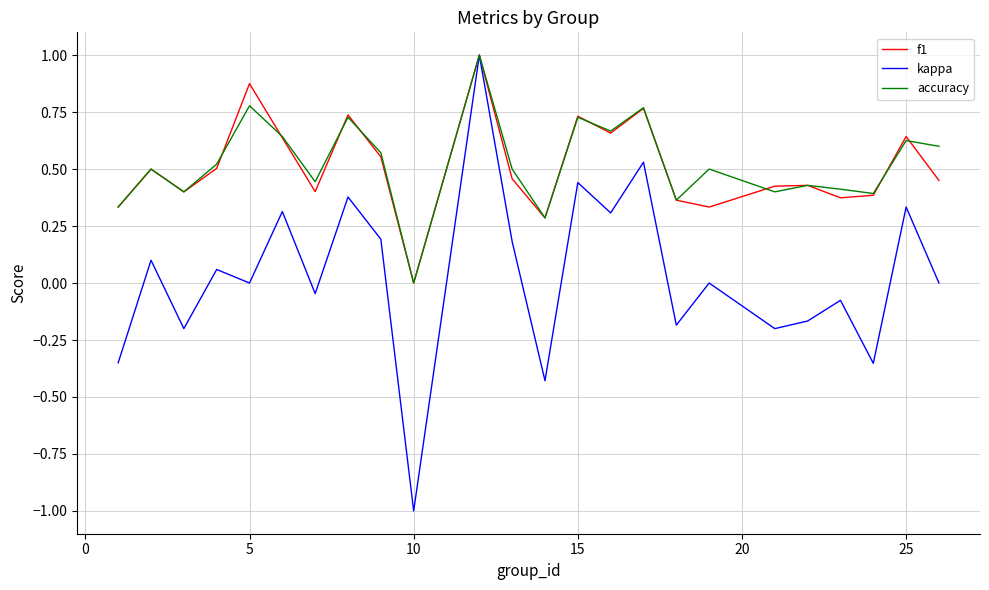

Which series has the widest spread of values?

kappa